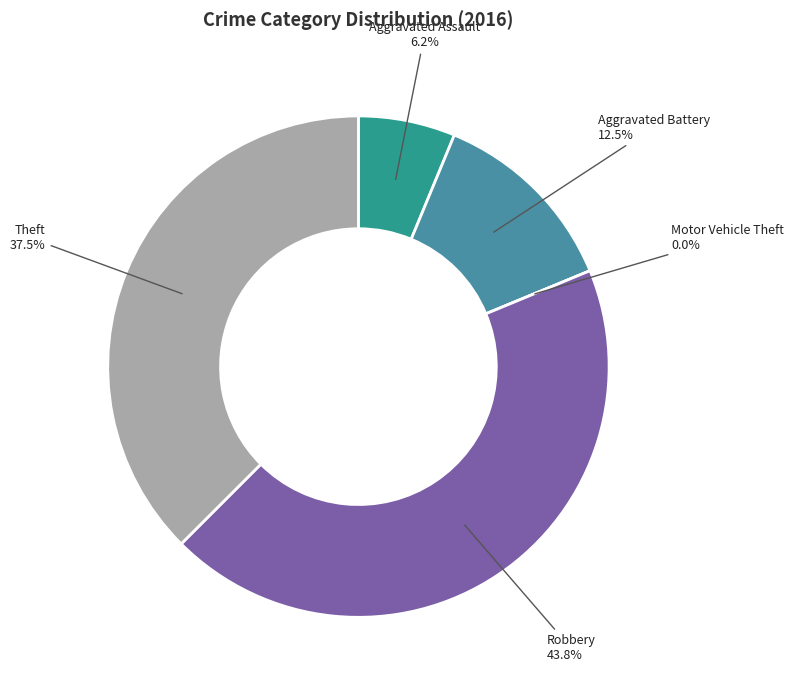

Which slice is the largest?

Robbery